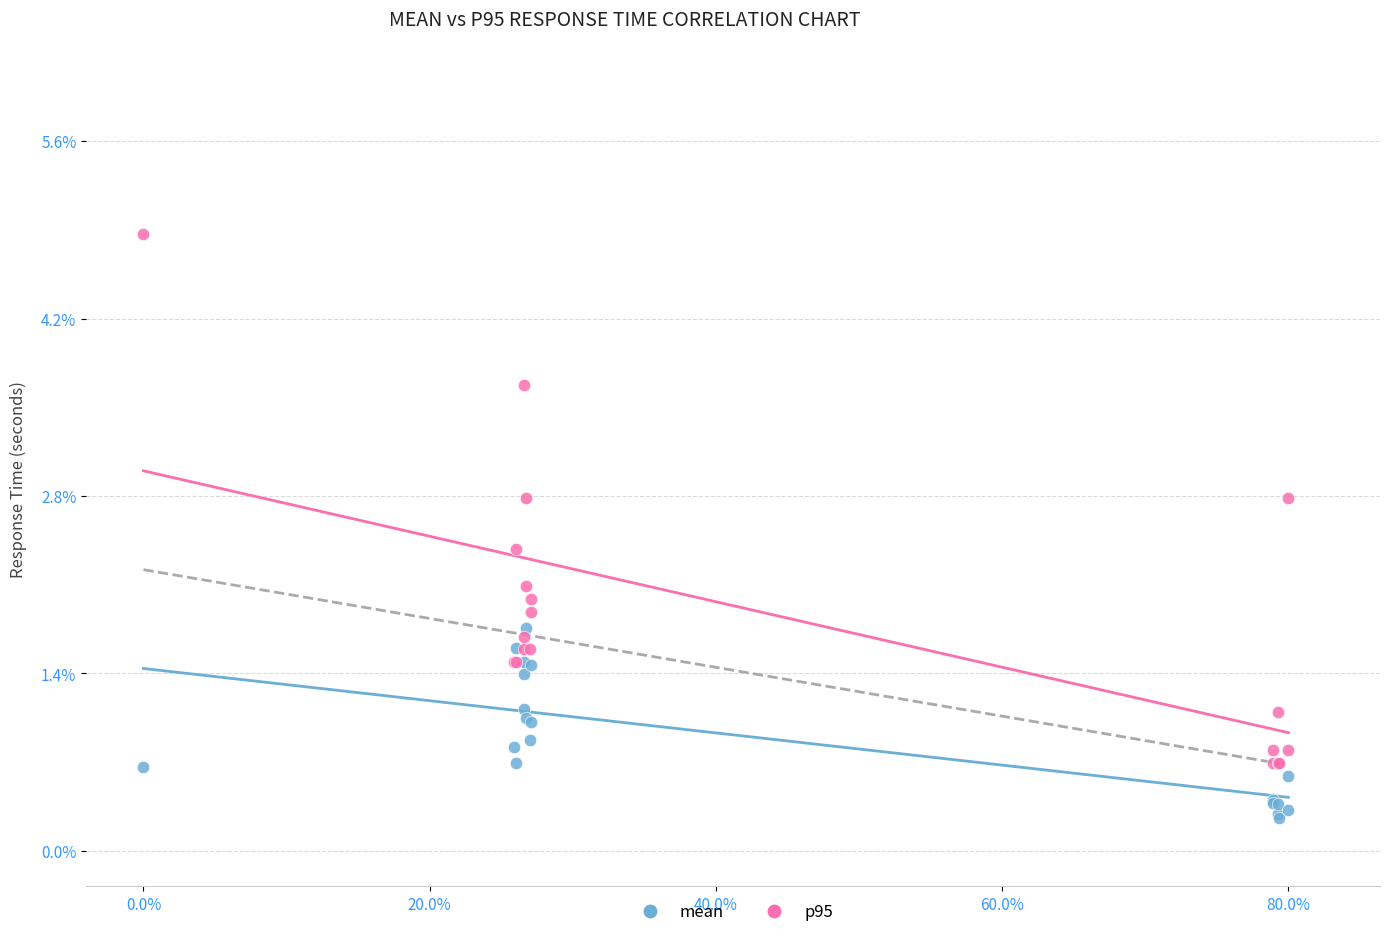

Which series contains the lowest Y value?

mean